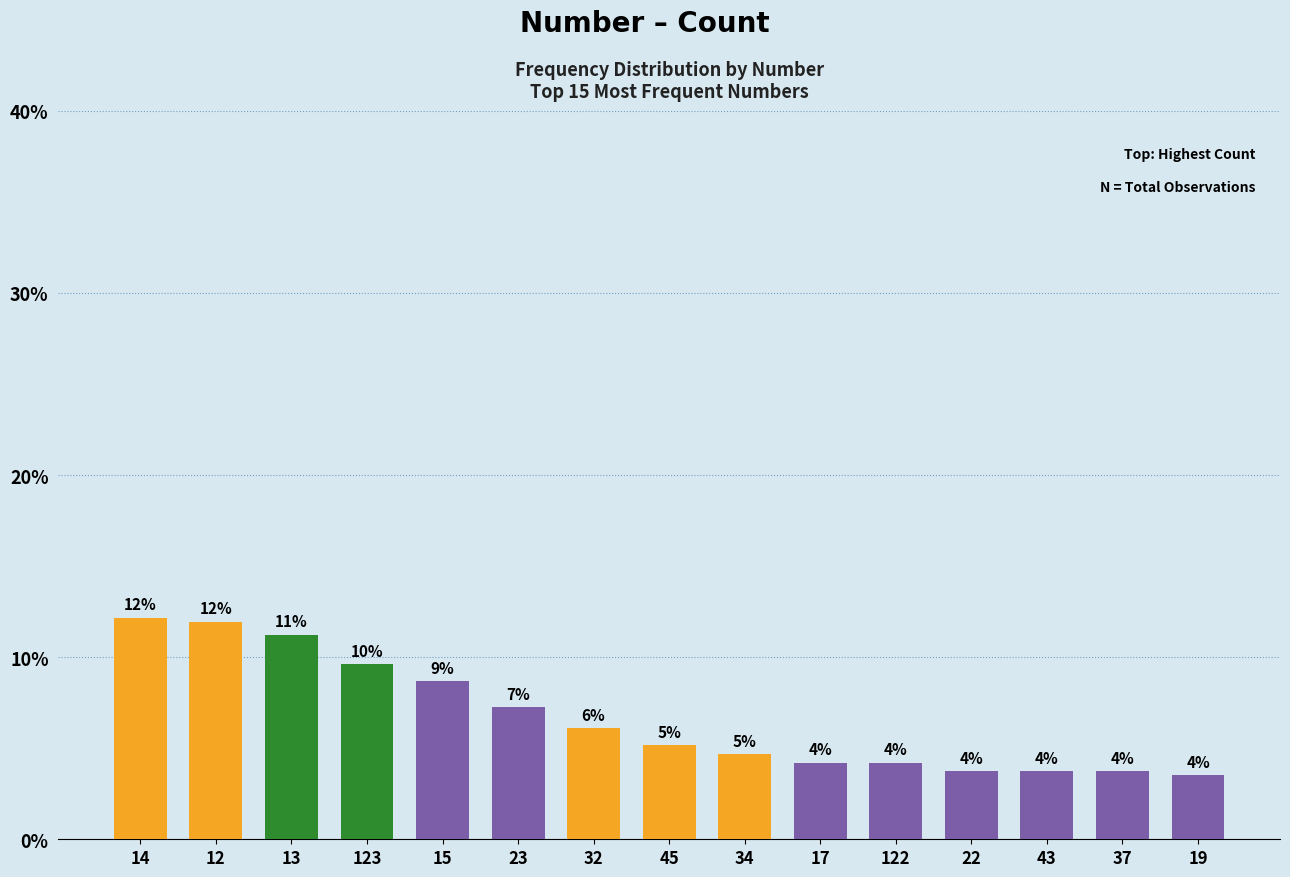

Reading left to right, transcribe all the data shown in this chart.

12.2	11.9	11.2	9.6	8.7	7.3	6.1	5.2	4.7	4.2	4.2	3.7	3.7	3.7	3.5